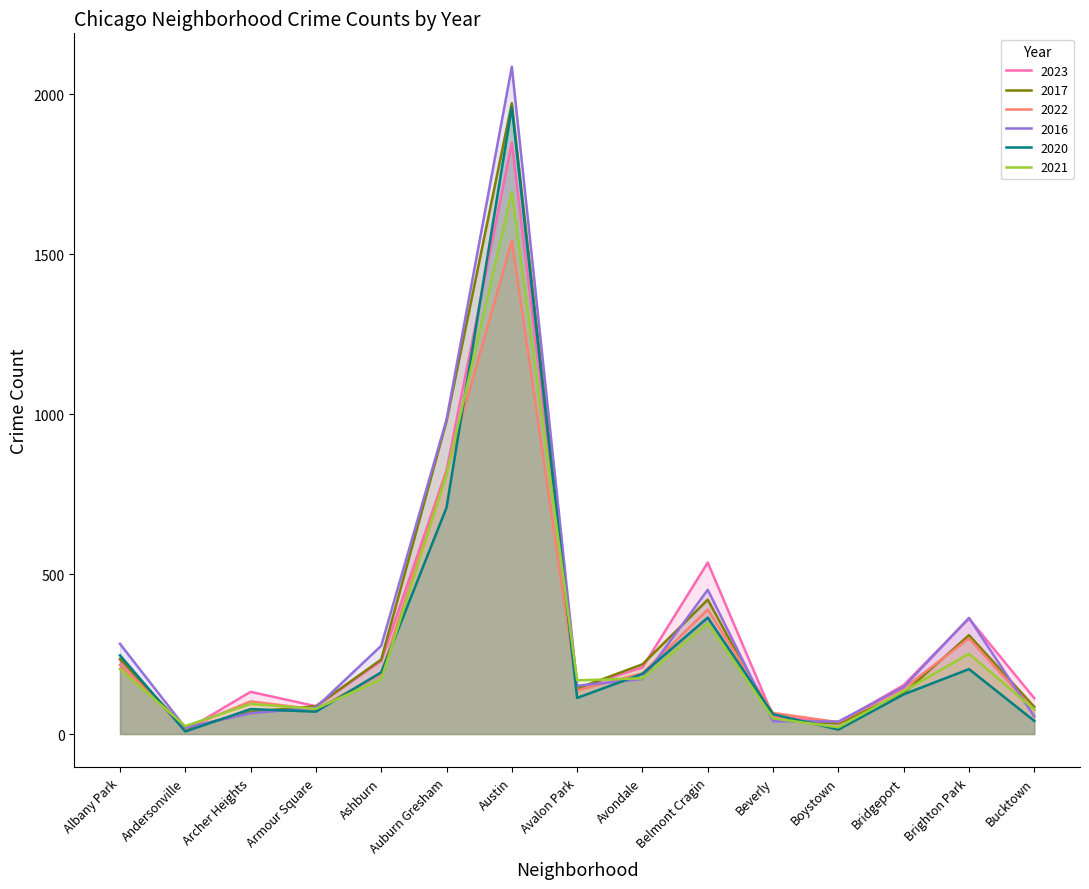

What is the label of the 6th point from the right?

Belmont Cragin